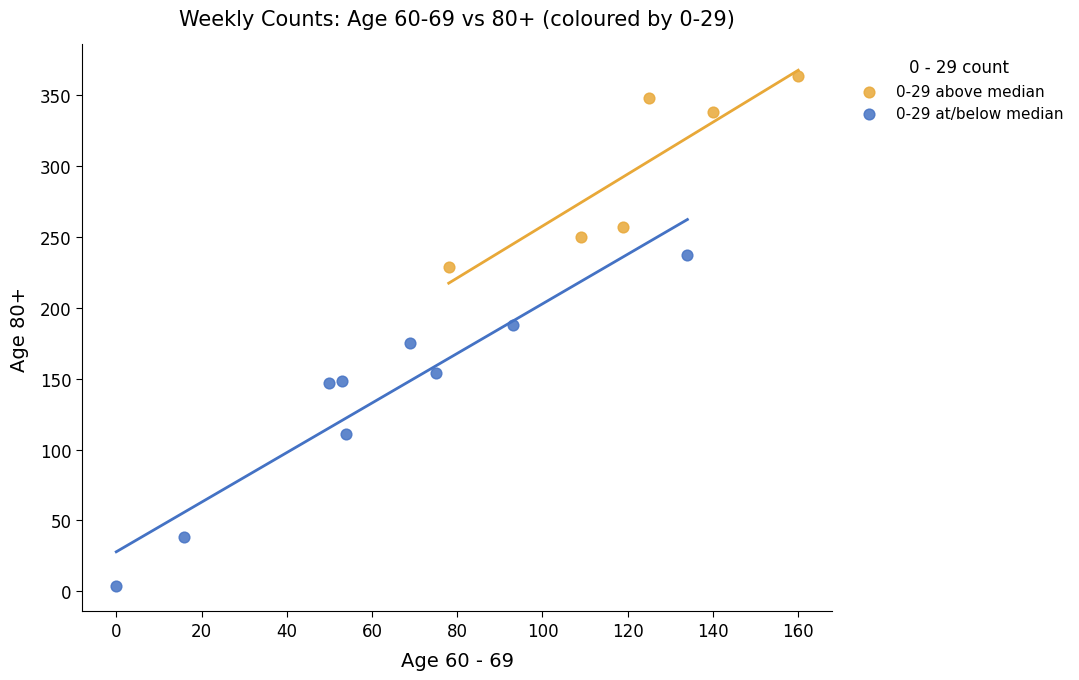

Which series contains the highest Y value?

0-29 above median